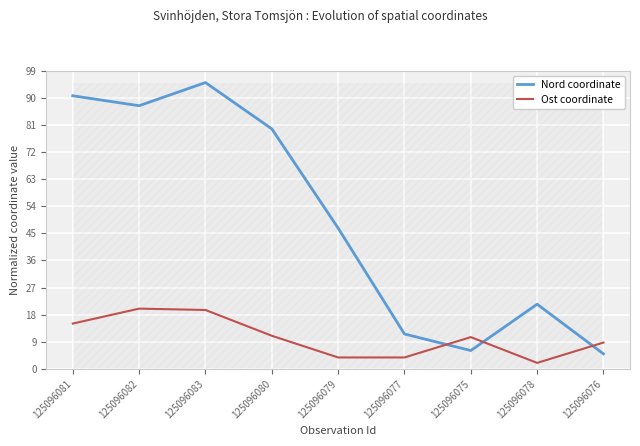

At which label does Nord coordinate first exceed 46?

125096081